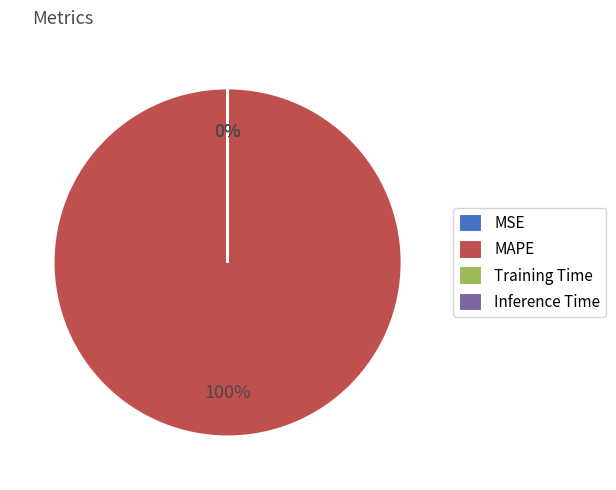

What is the majority slice?

MAPE